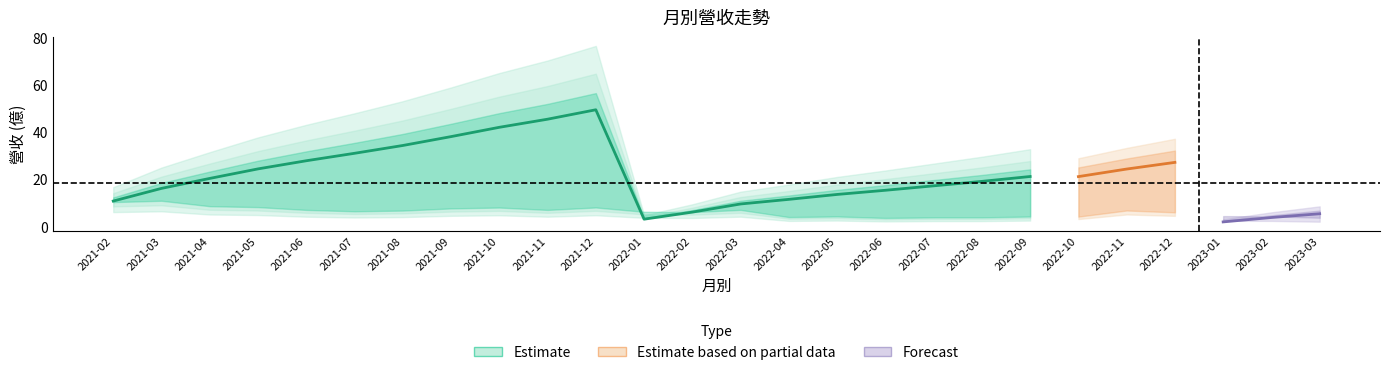

The value at 2022-09 is 8.1. True or false?

False